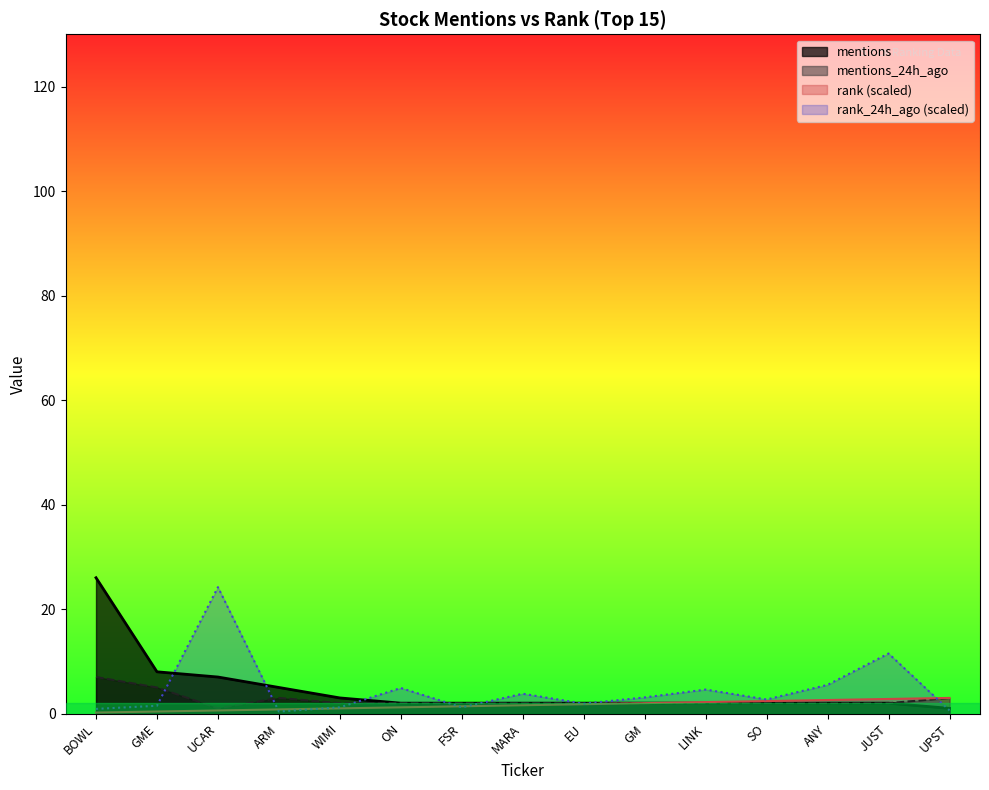

How many data points in rank_24h_ago are less than 2?

7